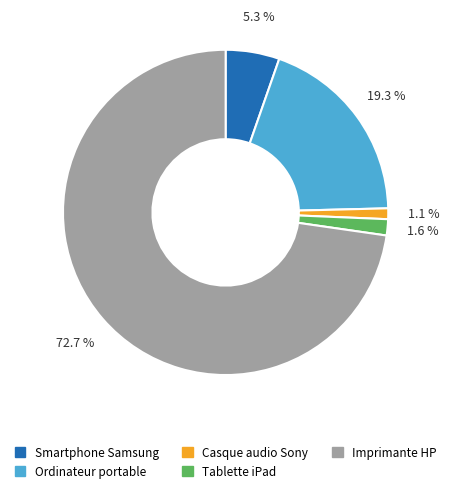

Approximately how many times larger is the value at Tablette iPad compared to Casque audio Sony?

1.5